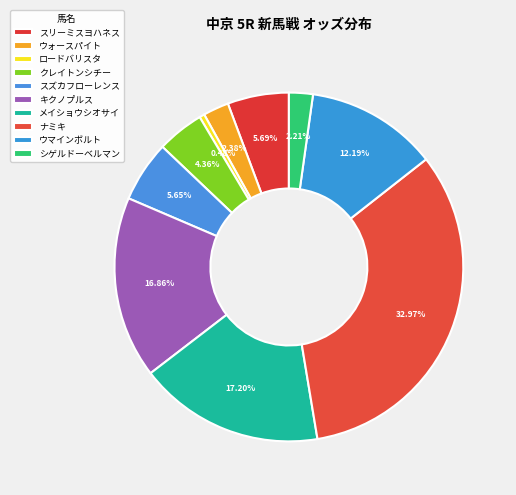

Which category has the smallest portion of the pie?

ロードバリスタ